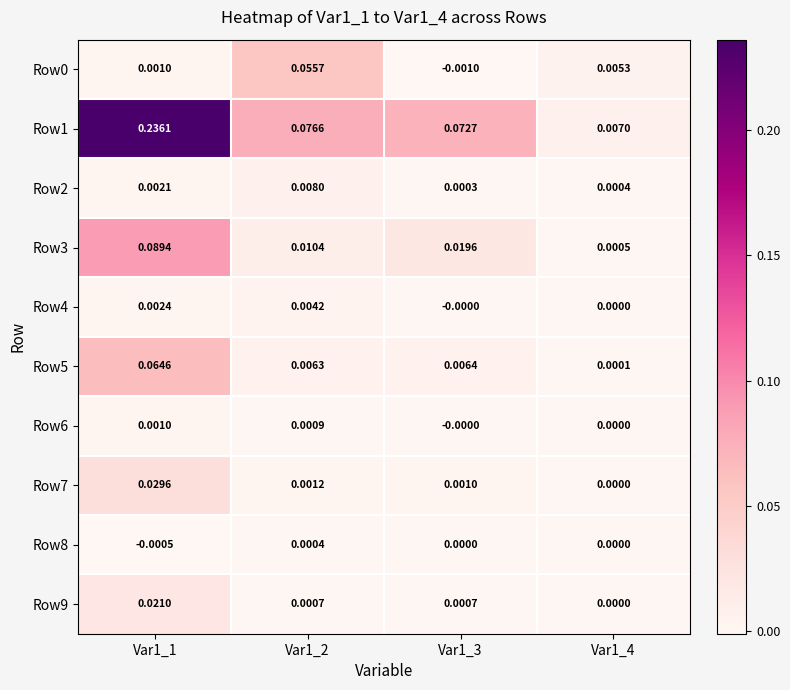

Is the value of Row5 at Var1_3 greater than the value of Row9 at Var1_3?

Yes